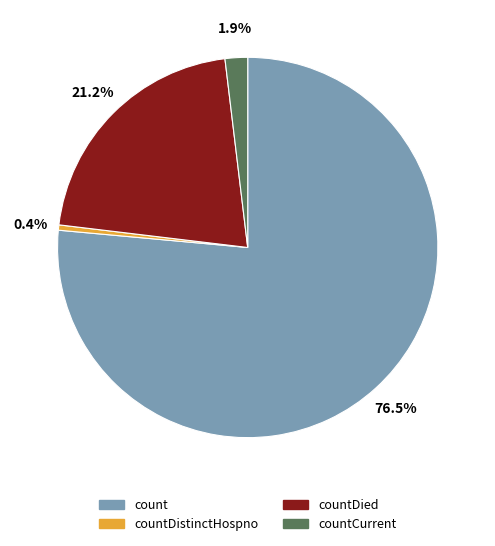

Is there a majority slice in this chart?

Yes